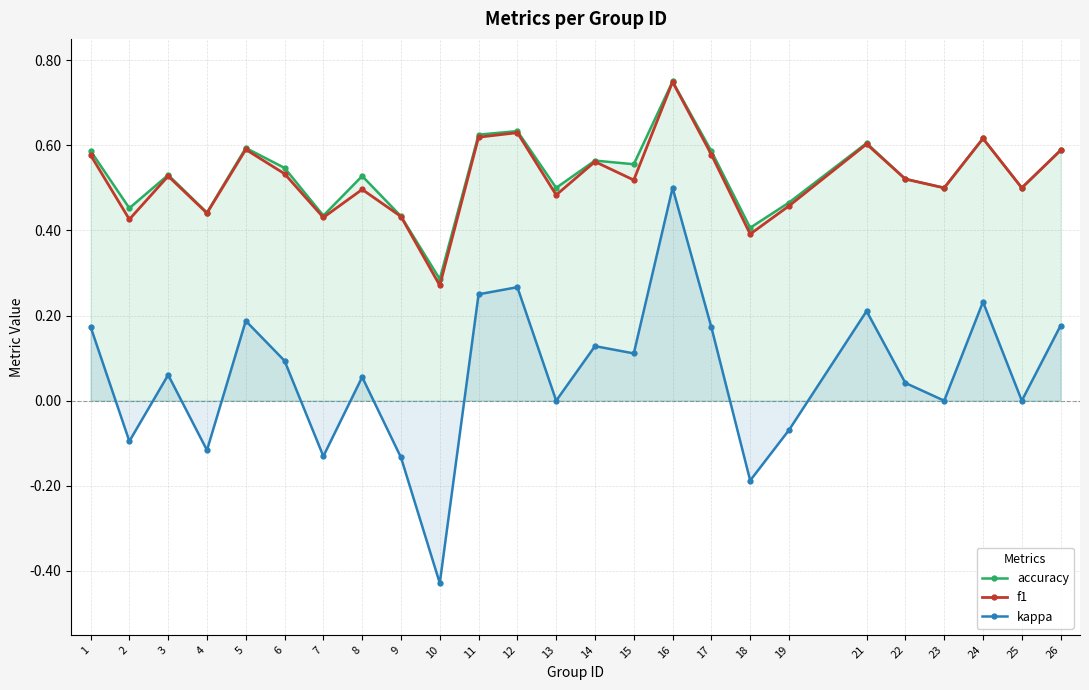

What is the average value of the kappa series?

0.1